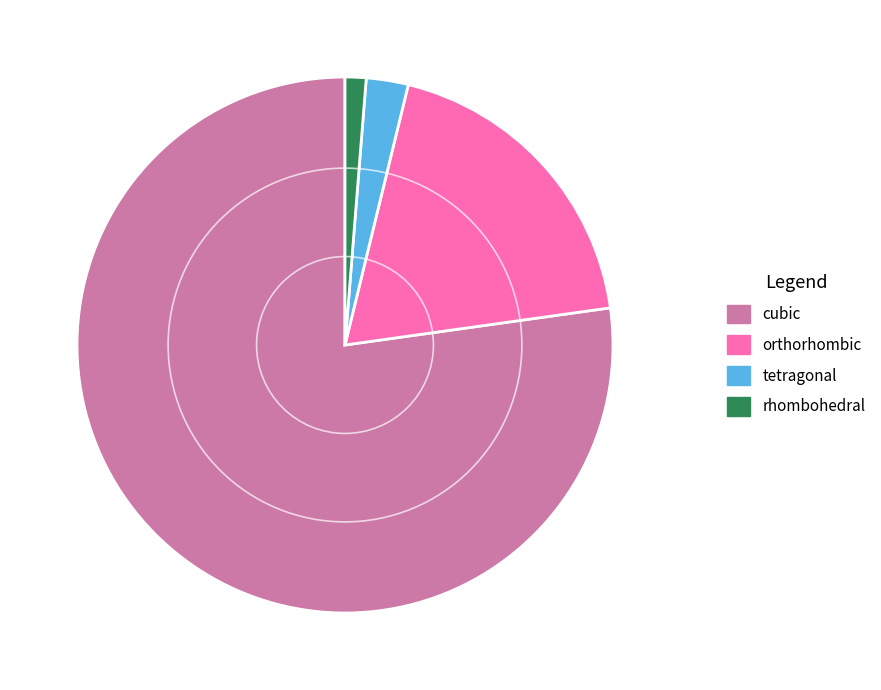

How many segments does this pie chart have?

4